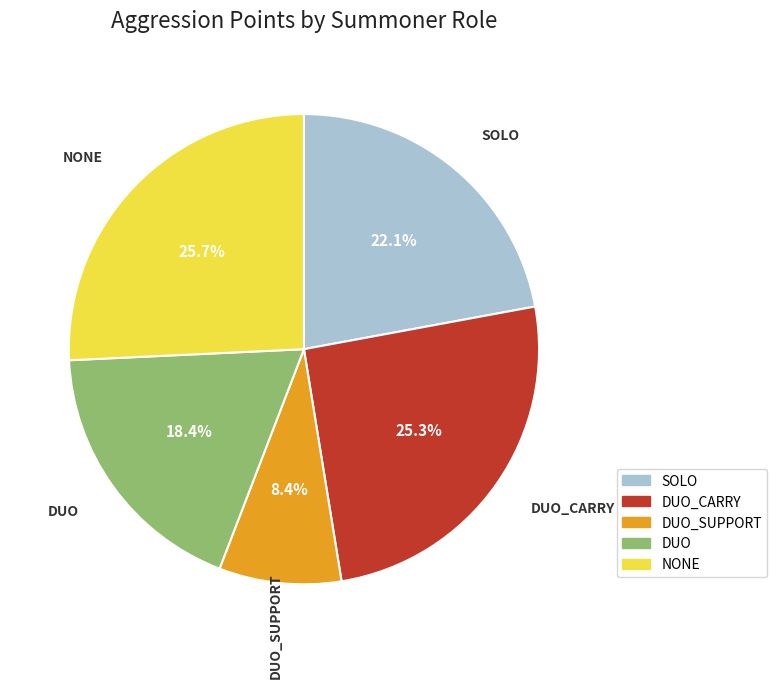

To the nearest percent, what is the difference between the DUO_CARRY and SOLO slice percentages?

3%